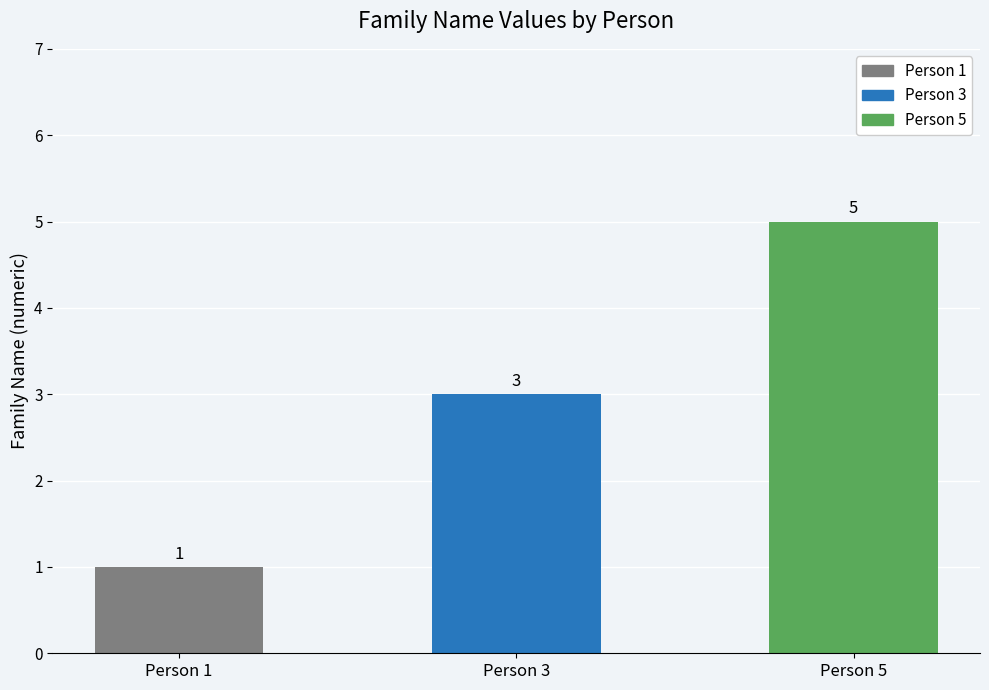

The value at Person 3 is 3. True or false?

True